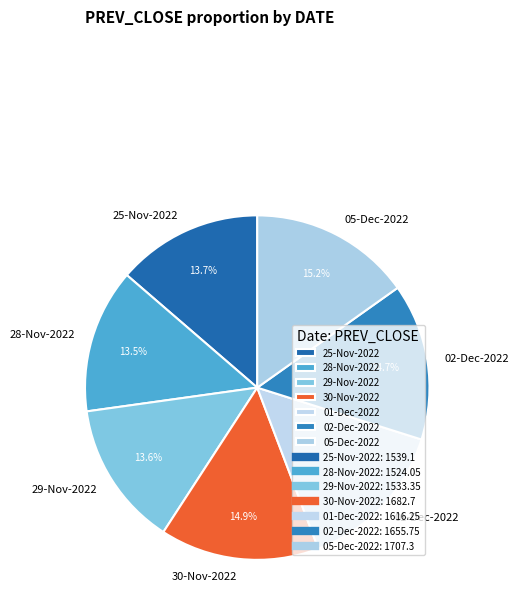

What percentage is the 01-Dec-2022 slice, to the nearest percent?

14%